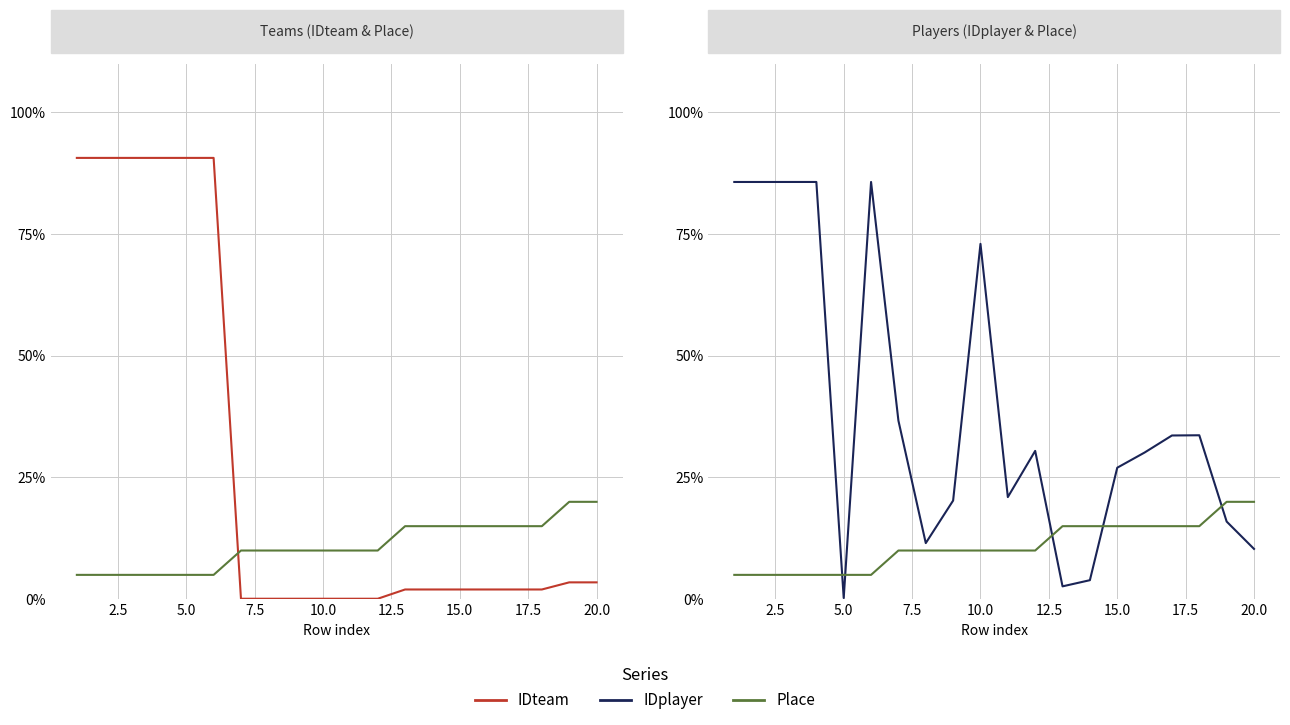

Which series has the largest range (max minus min)?

IDteam